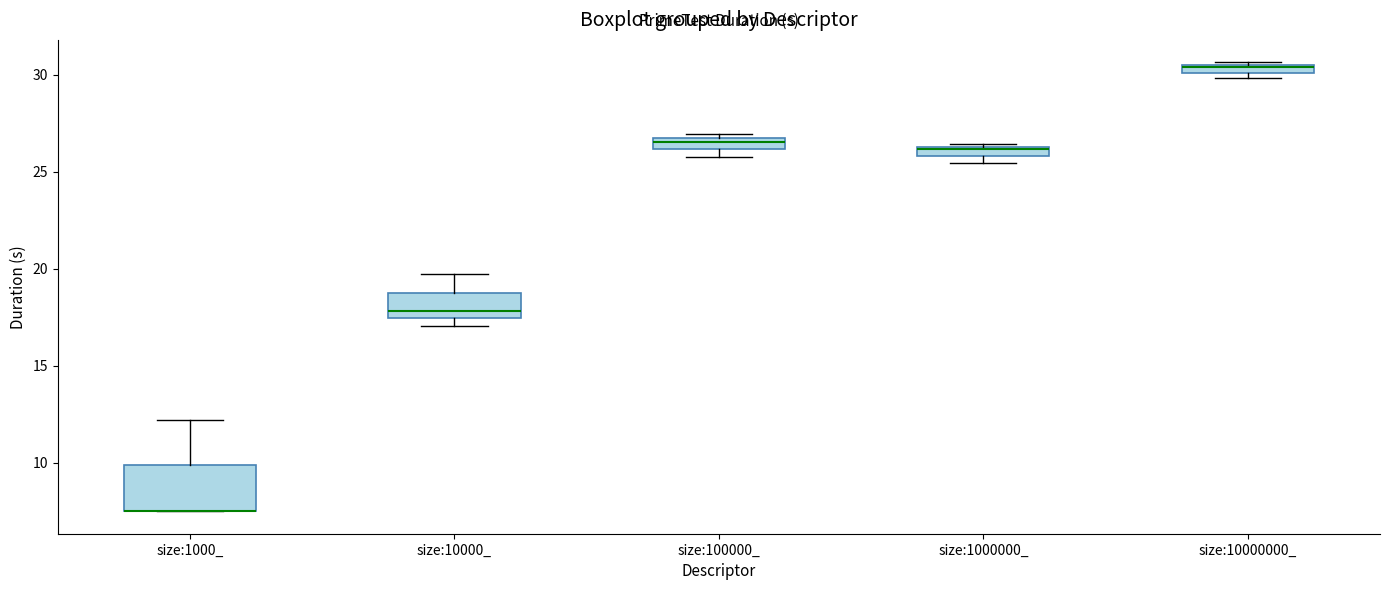

Which box is the tallest, from its lower edge to its upper edge?

size:1000_